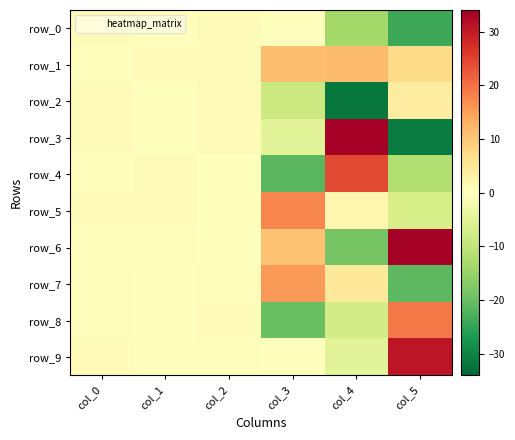

What value does the row_9 series have at col_2?

0.5